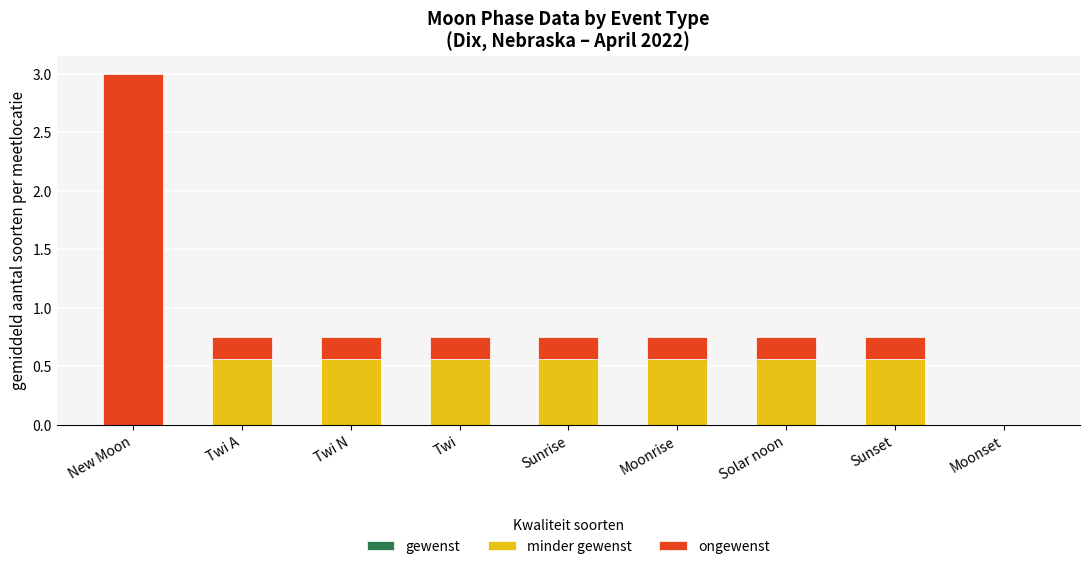

True or false: minder gewenst has a value of 0.9 at Twi.

False